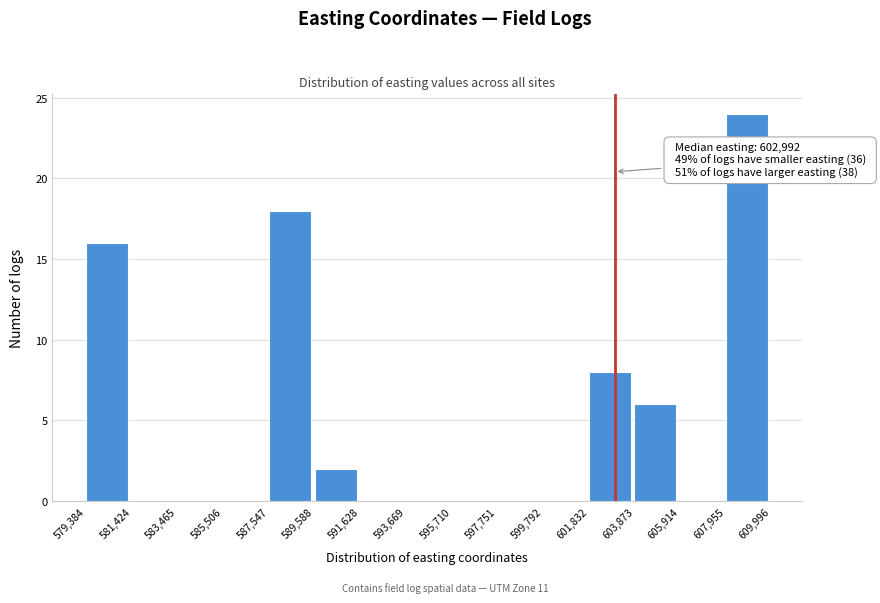

Which range on the x-axis has the tallest bar?

607,955 to 609,996